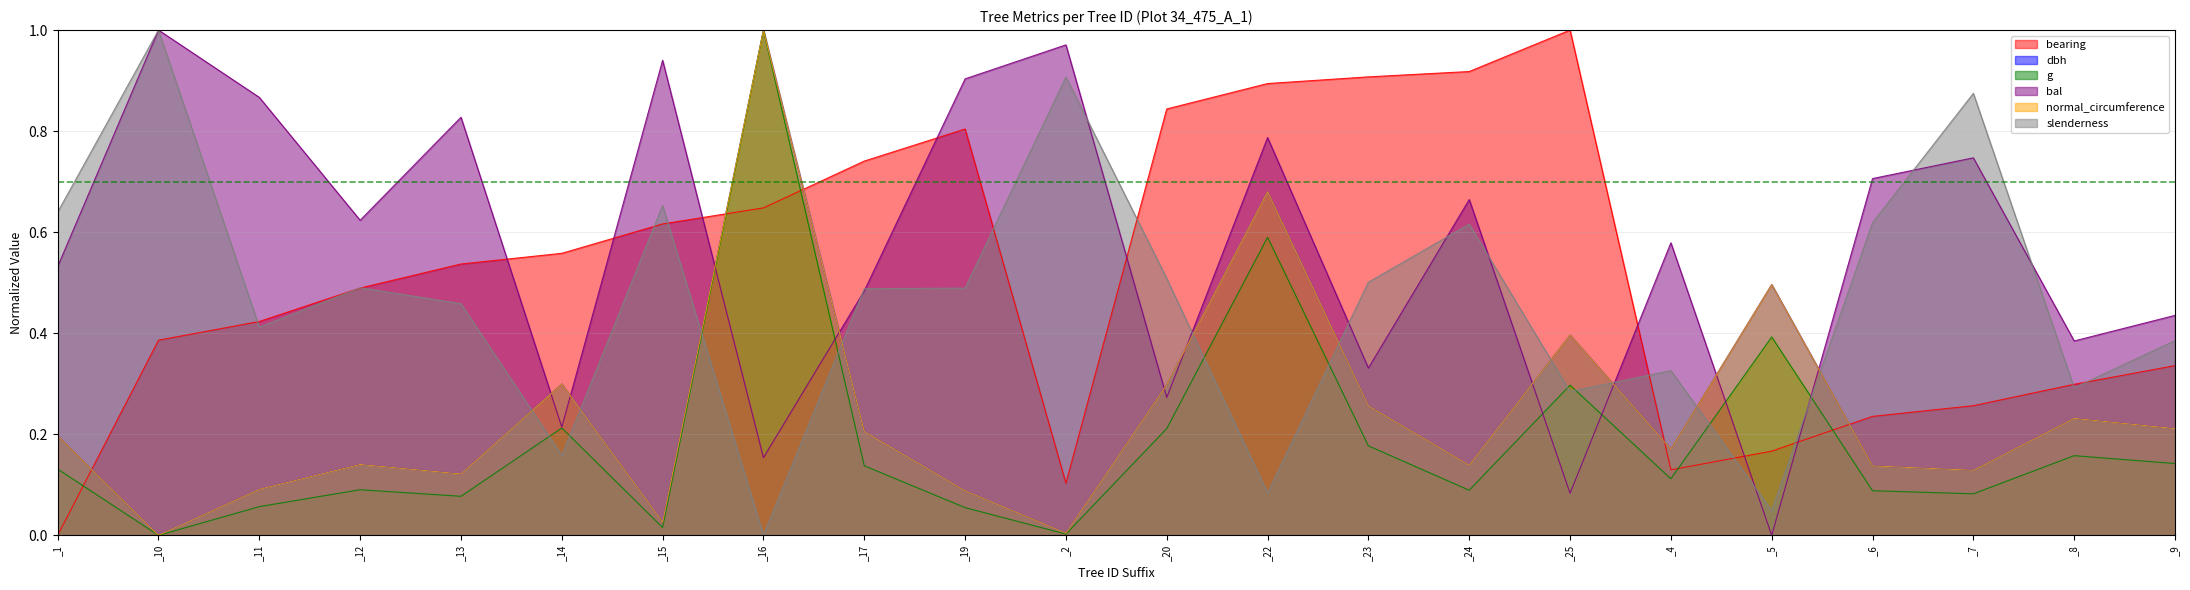

At which category does bearing reach its first local peak?

_19